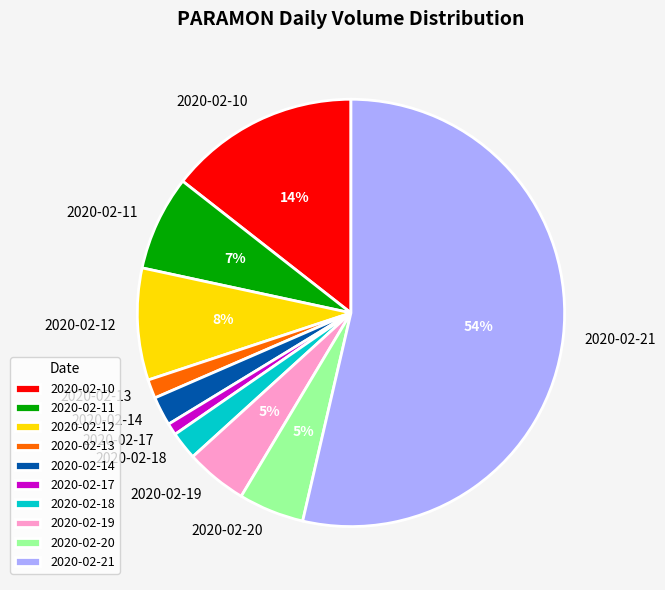

How many segments does this pie chart have?

10